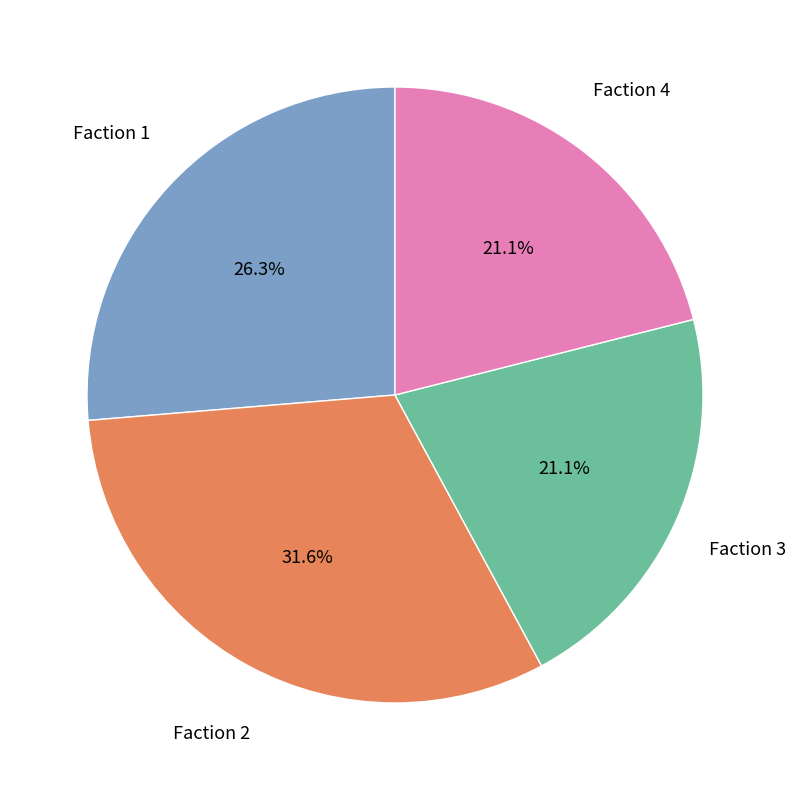

What percentage is the Faction 1 slice, to the nearest percent?

26%